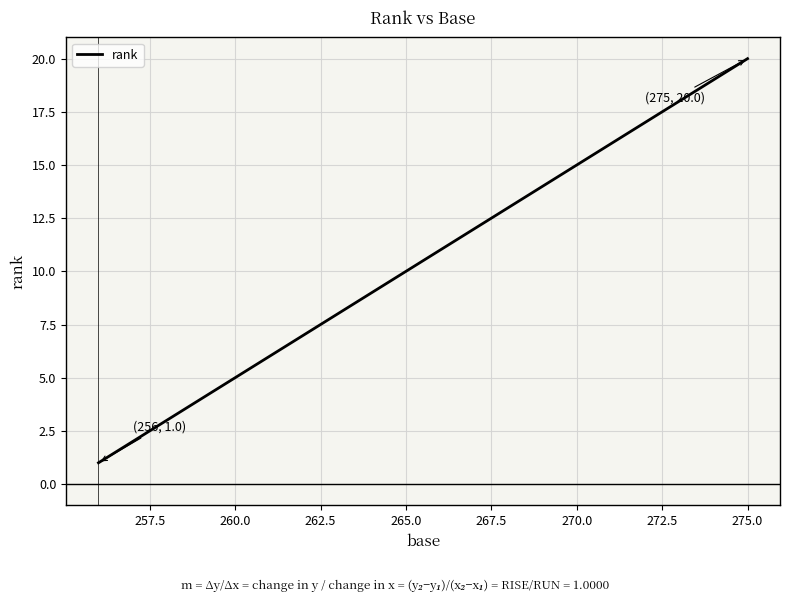

What is the greatest value displayed?

20